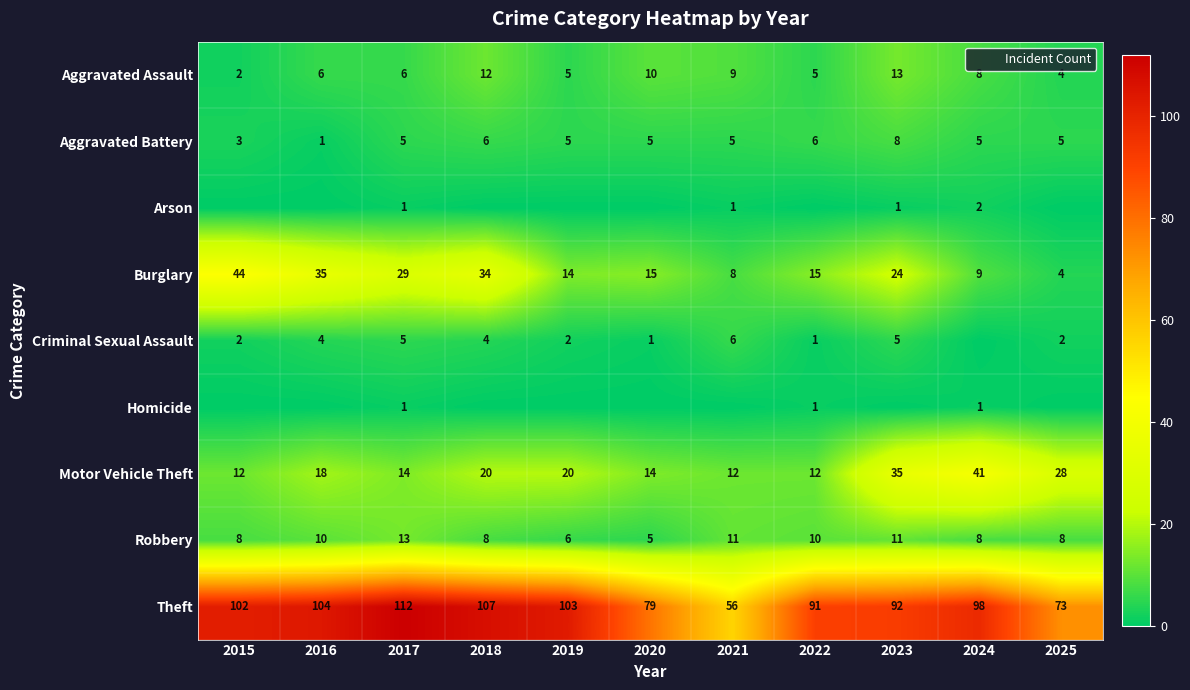

At 2019, list the series in order from smallest to largest.

Arson, Homicide, Criminal Sexual Assault, Aggravated Assault, Aggravated Battery, Robbery, Burglary, Motor Vehicle Theft, Theft